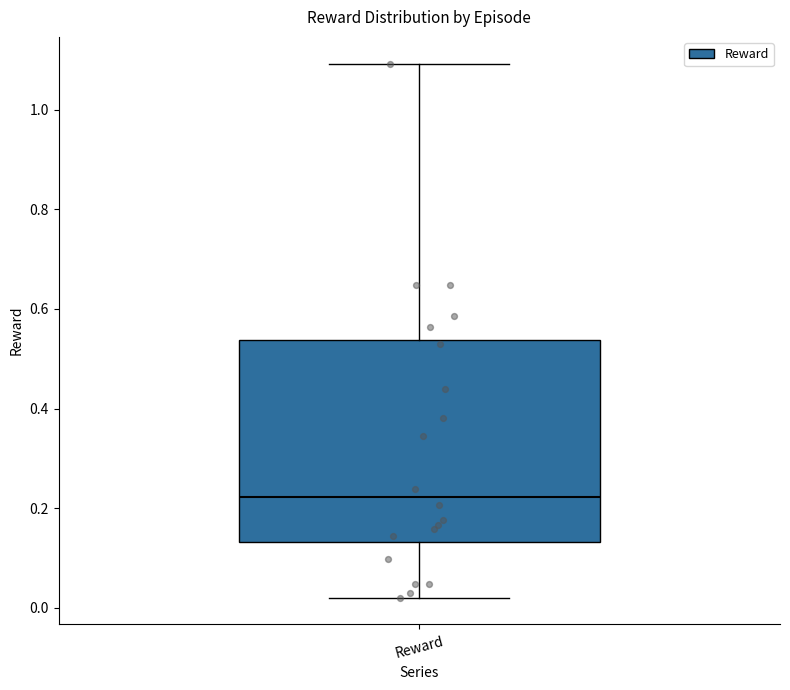

Read this box plot against the y-axis: the position of the median line, the range covered by the box, and the ends of both whiskers. The values are not printed on the chart, so give them approximately, as read against the axis.

median 0.22, box 0.14 to 0.54, whiskers 0.02 to 1.10